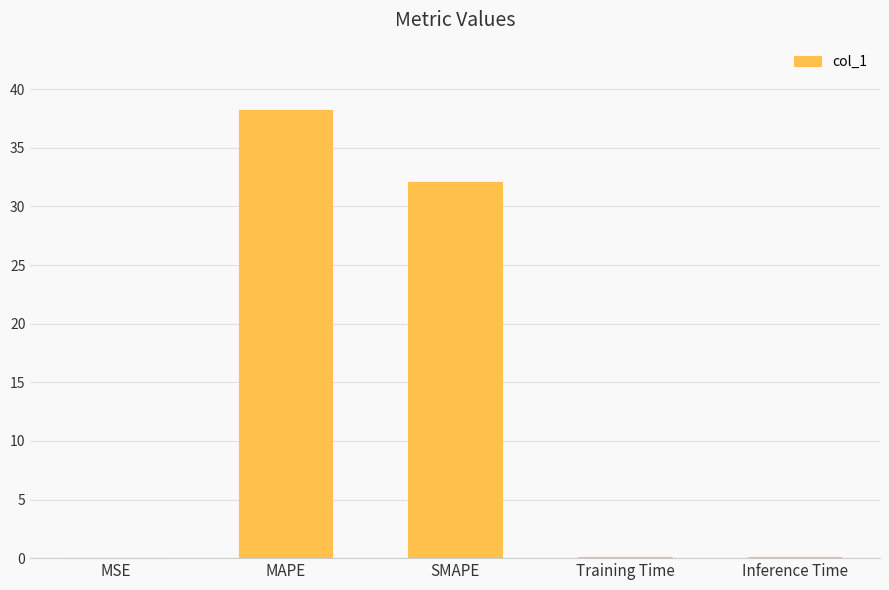

At which label is the value closest to 19?

SMAPE